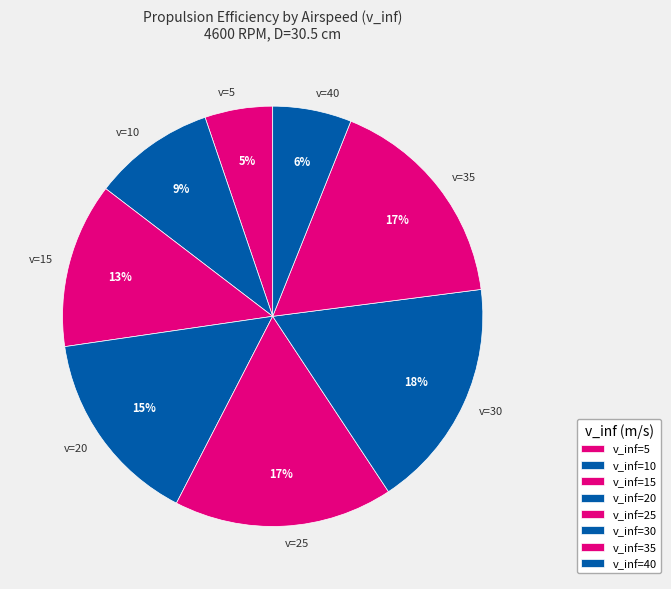

To the nearest percent, what is the combined percentage of v=35 and v=40?

23%